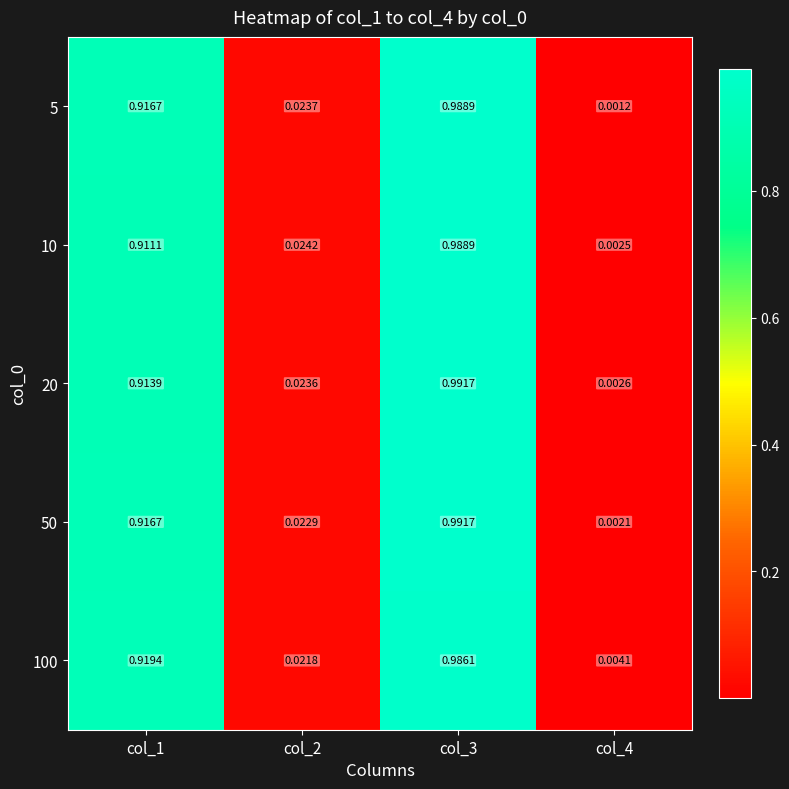

Is the value of 10 at col_4 greater than the value of 100 at col_3?

No